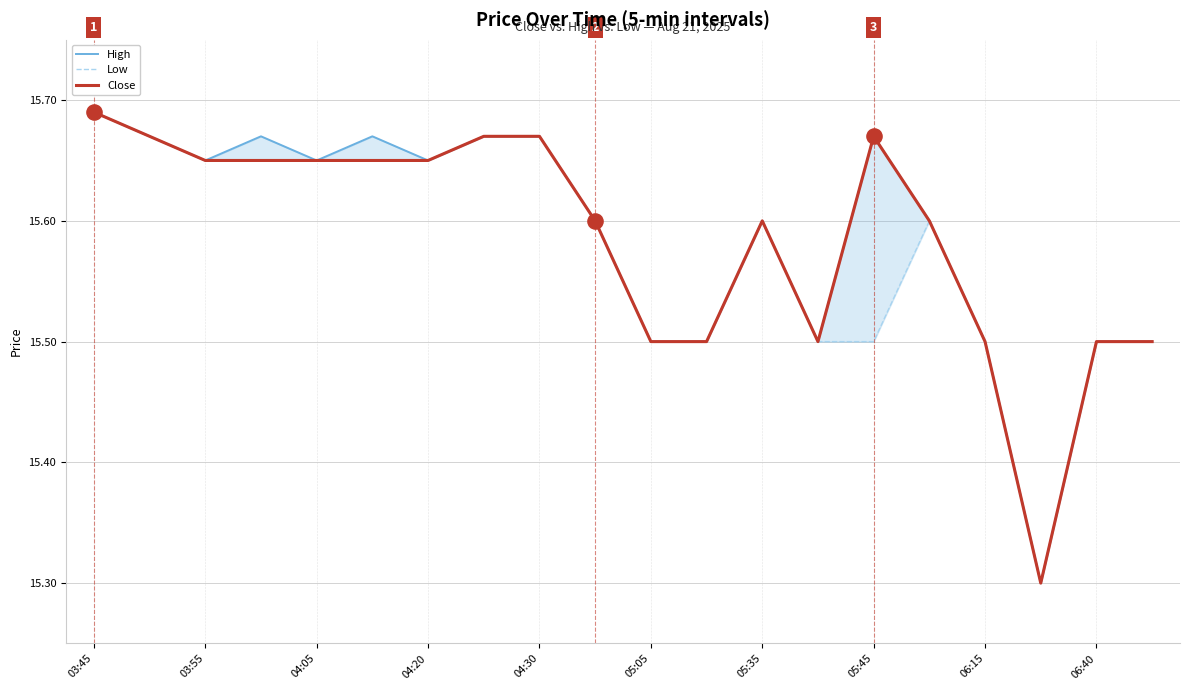

At which category is the sum across all series the highest?

03:45